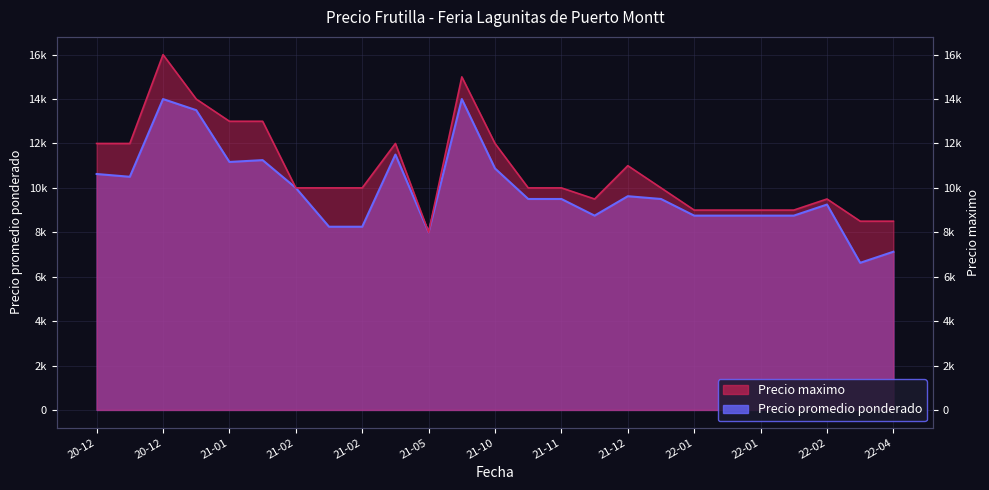

The value of Precio promedio ponderado at 21-12 is 9625. True or false?

True